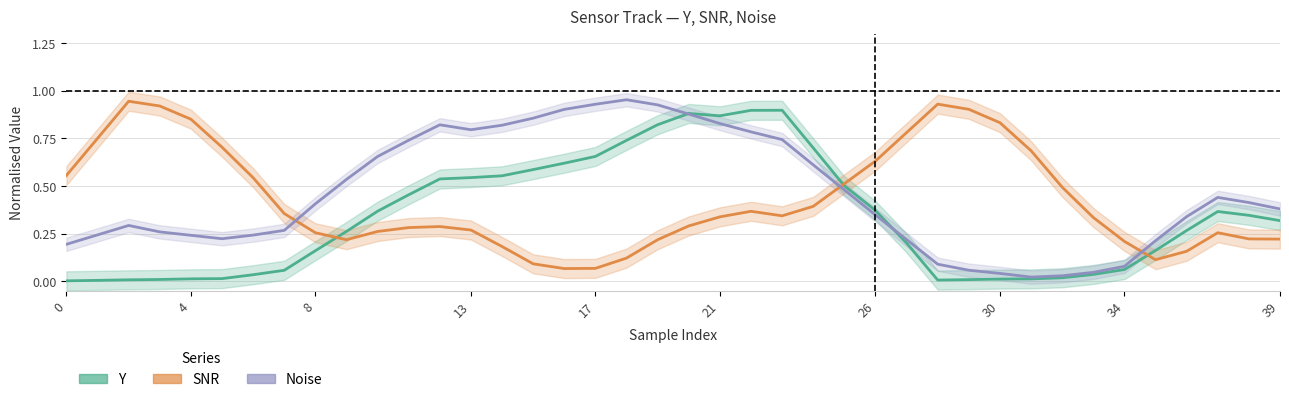

At how many categories does at least one series exceed 0?

40